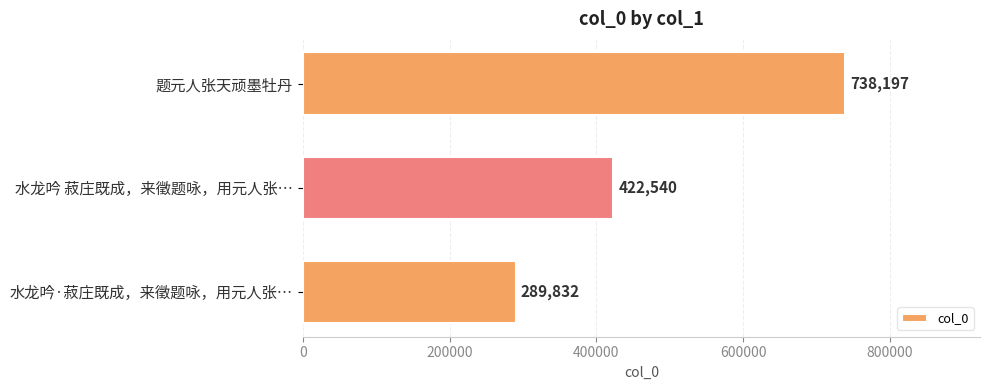

Reading bottom to top, what are all the values shown in this chart?

水龙吟·菽庄既成，来徵题咏，用元人张…=289832	水龙吟 菽庄既成，来徵题咏，用元人张…=422540	题元人张天顽墨牡丹=738197